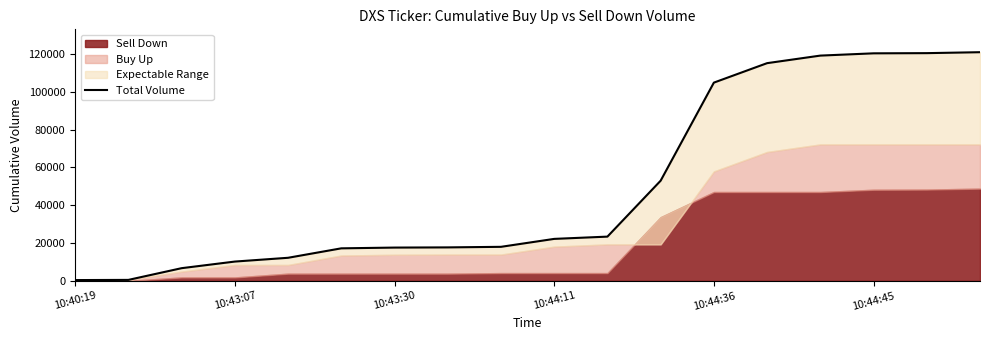

What is the difference between the values at 9 and 14?

97000